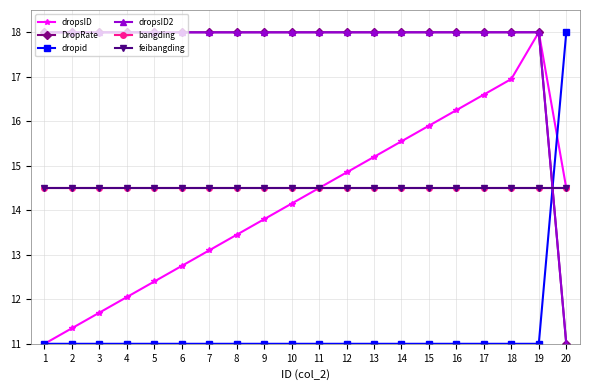

What is the approximate value of dropsID2 at 4?

18.0